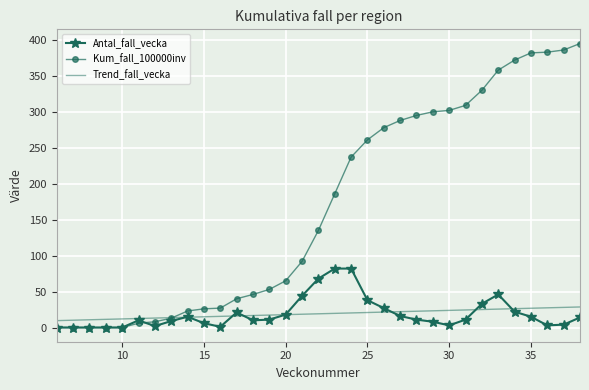

Which series has the widest spread of values?

Kum_fall_100000inv